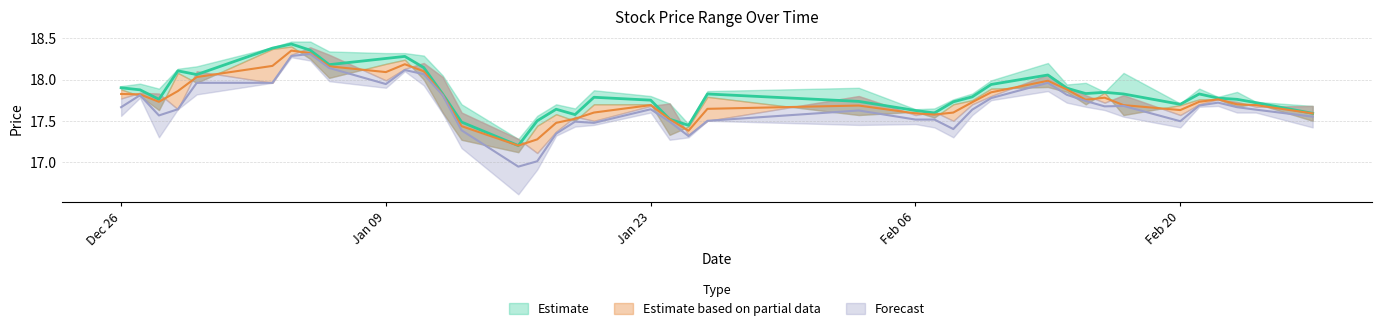

The low series shows 27.3 at 2016-12-28. True or false?

False